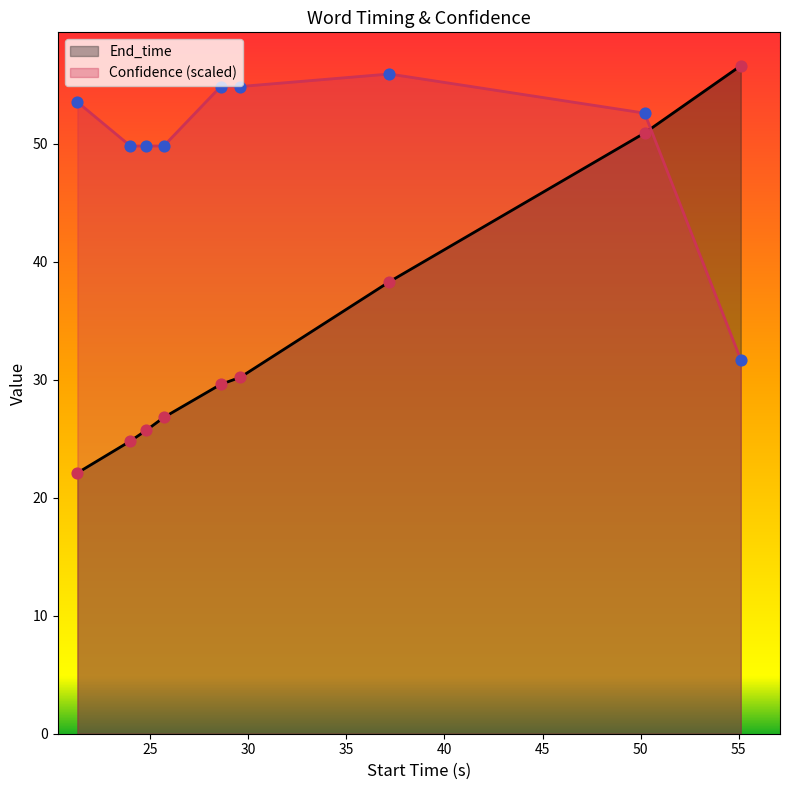

What are all the series names shown in the legend?

End_time, Confidence (scaled)